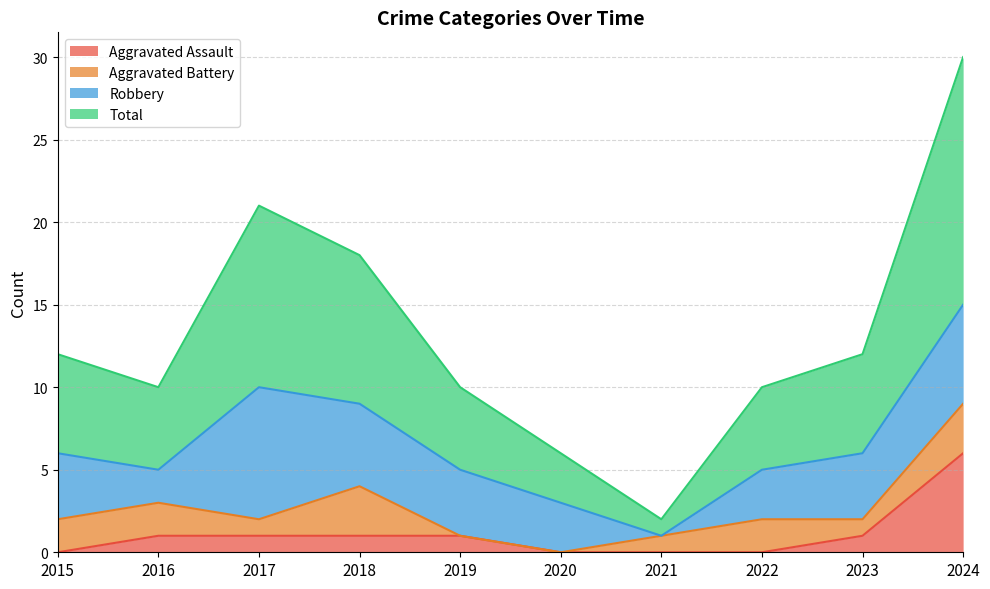

True or false: Aggravated Assault and Total cross at least once.

False